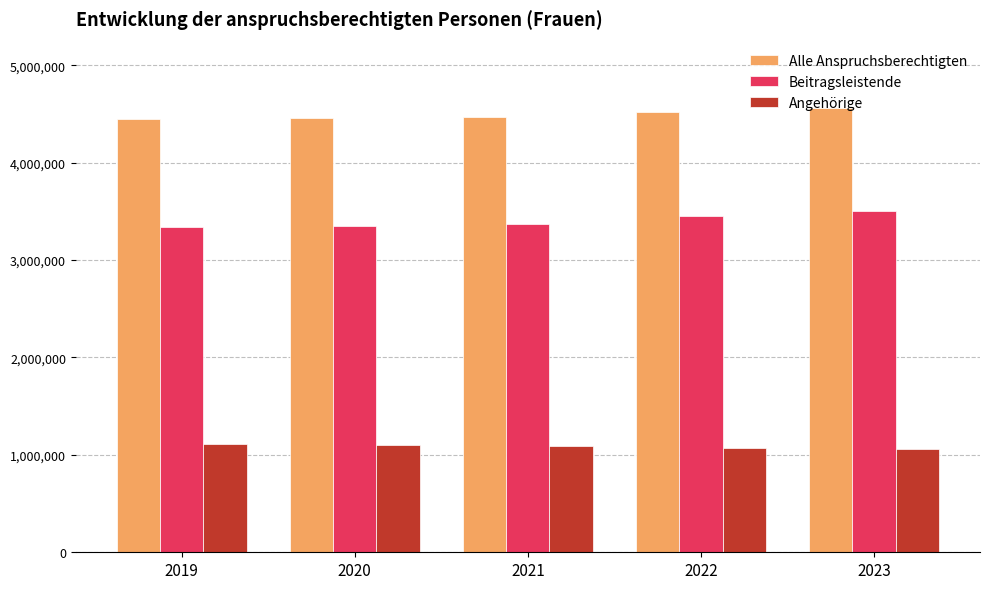

What is the lowest value of the Alle Anspruchsberechtigten series?

4451188